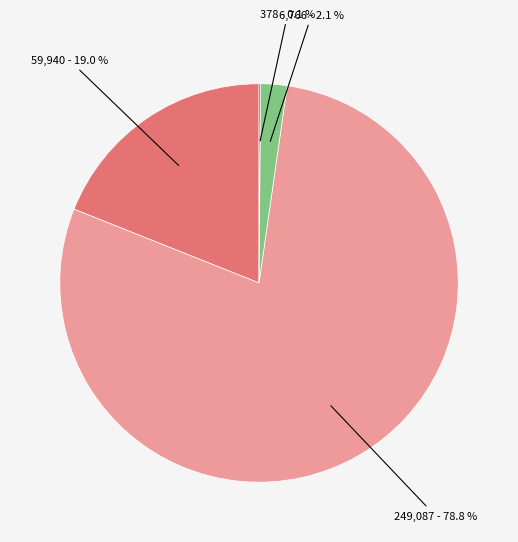

Is there a majority slice in this chart?

Yes